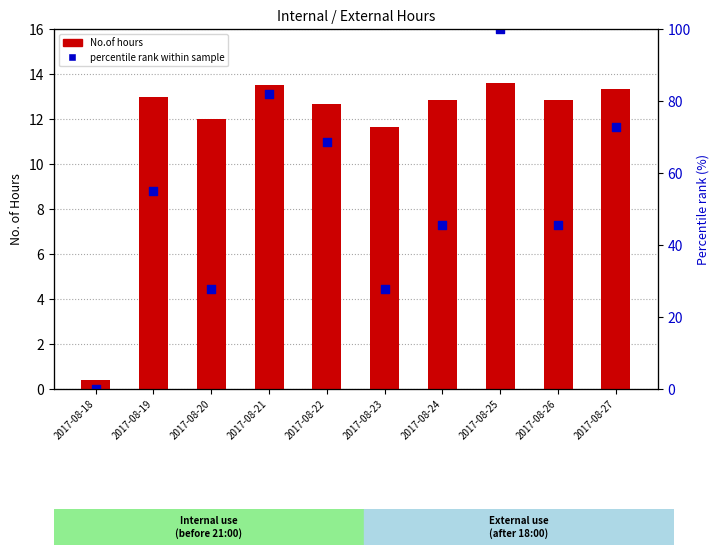

What is the total value across all series at 2017-08-25?

113.6